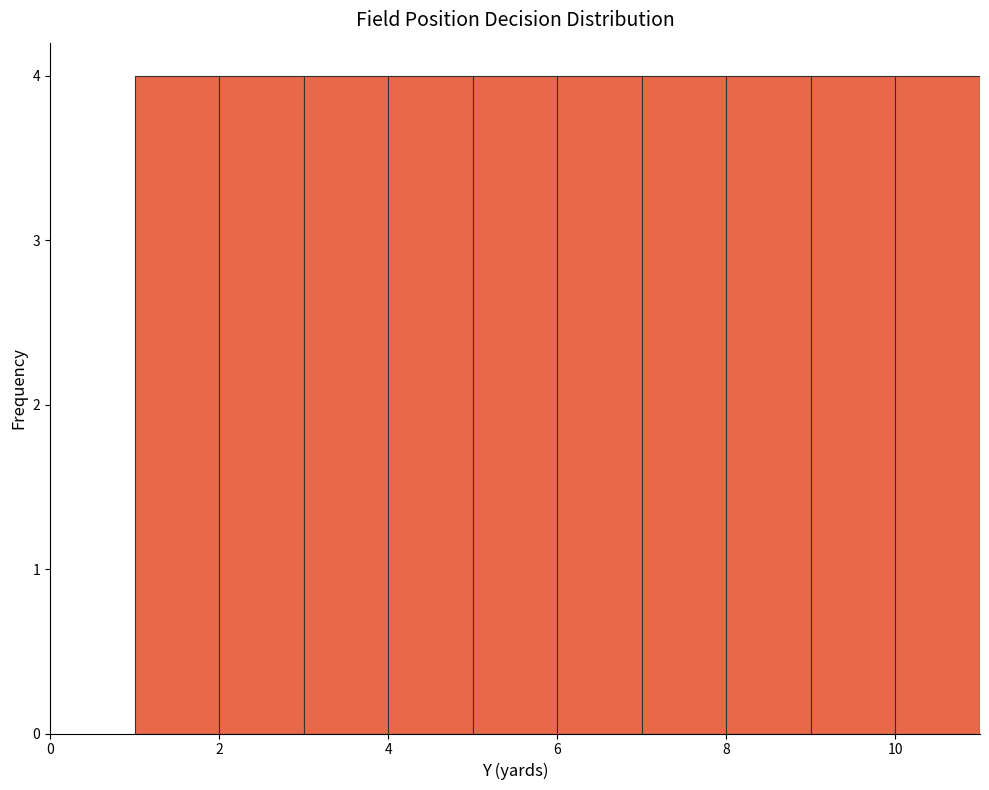

Reading left to right, list every bar in this chart as the range it spans on the x-axis followed by its height. The values are not printed on the chart, so give them approximately, as read against the axis.

1 to 2: 4
2 to 3: 4
3 to 4: 4
4 to 5: 4
5 to 6: 4
6 to 7: 4
7 to 8: 4
8 to 9: 4
9 to 10: 4
10 to 11: 4